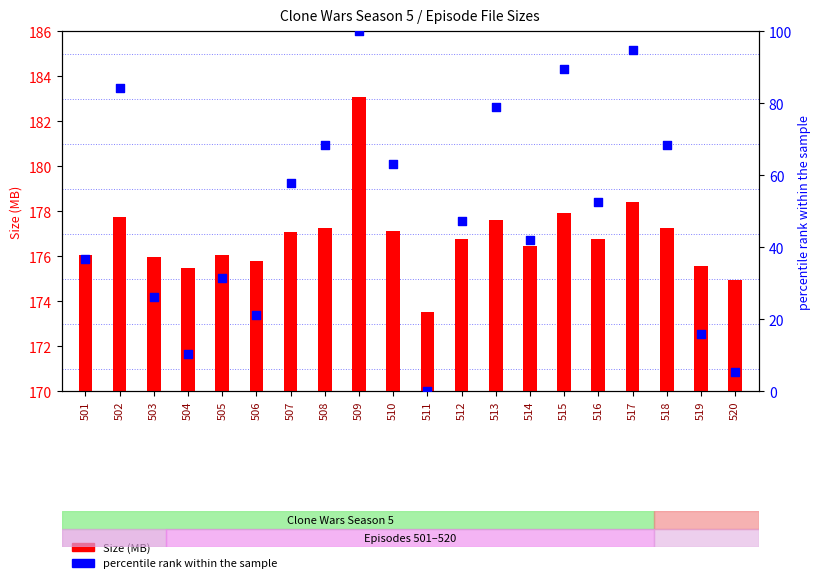

At how many categories does at least one series exceed 182?

1